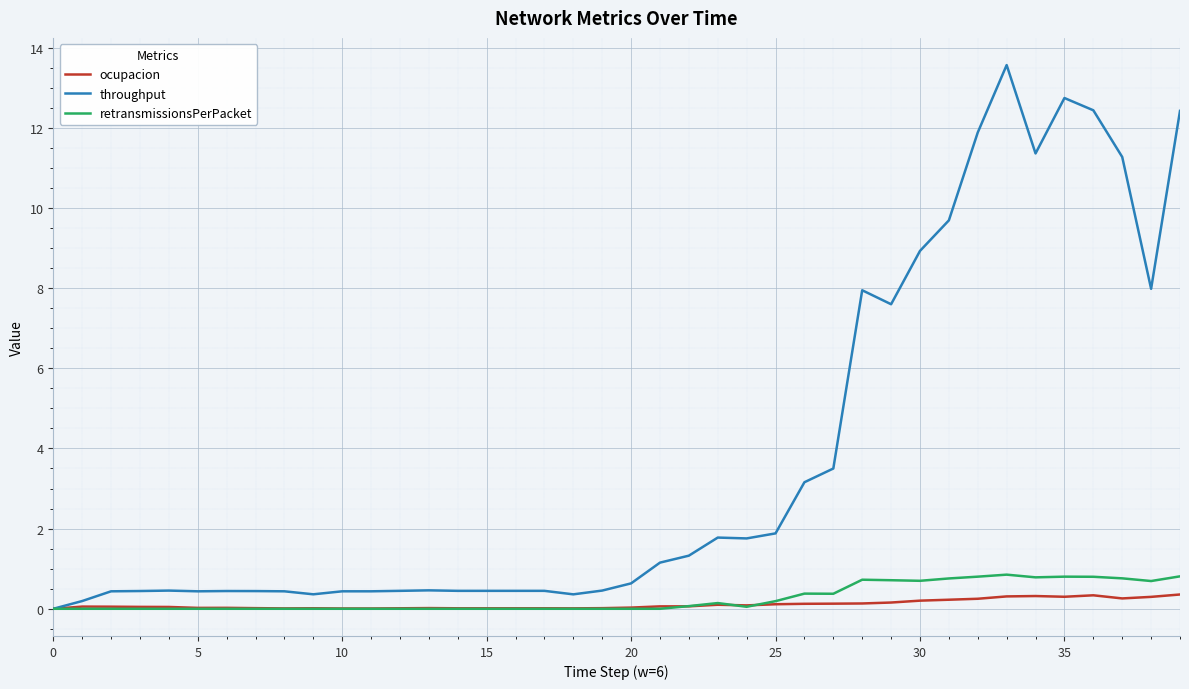

What is the maximum value for ocupacion?

0.4